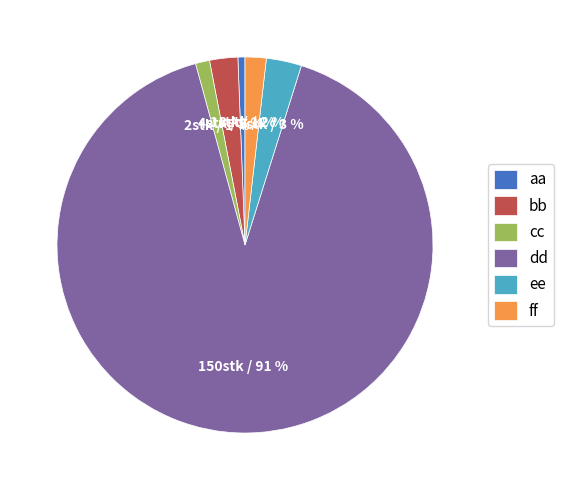

Does dd represent more than half of the total?

Yes